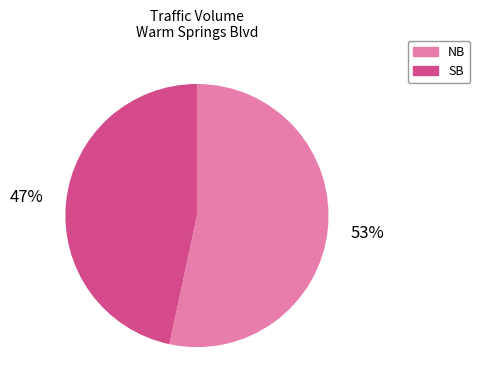

Rank the categories by value from lowest to highest.

SB, NB